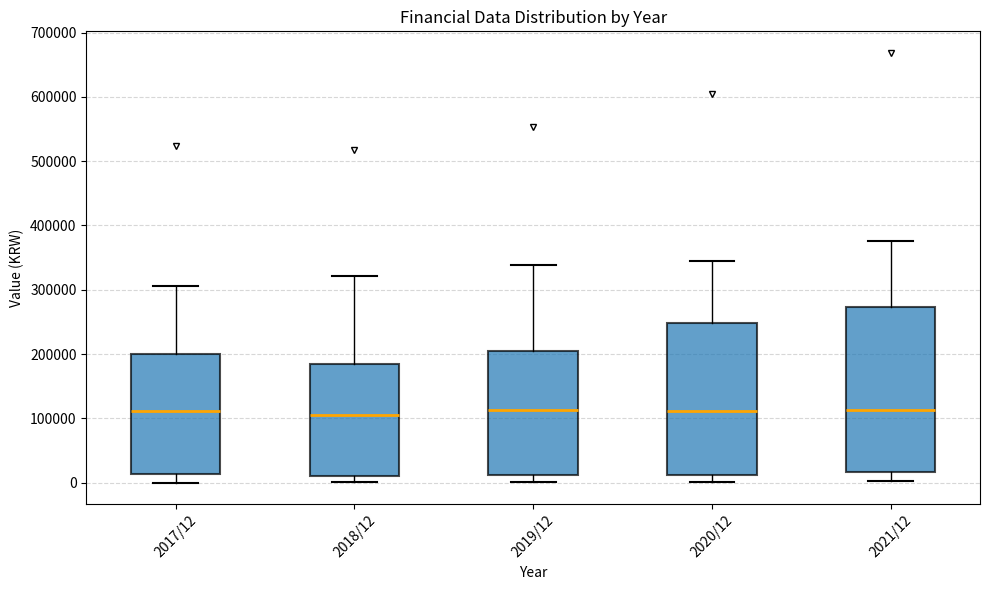

Where is the upper edge of the box for 2017/12 on the y-axis? The values are not printed on the chart, so give them approximately, as read against the axis.

200000